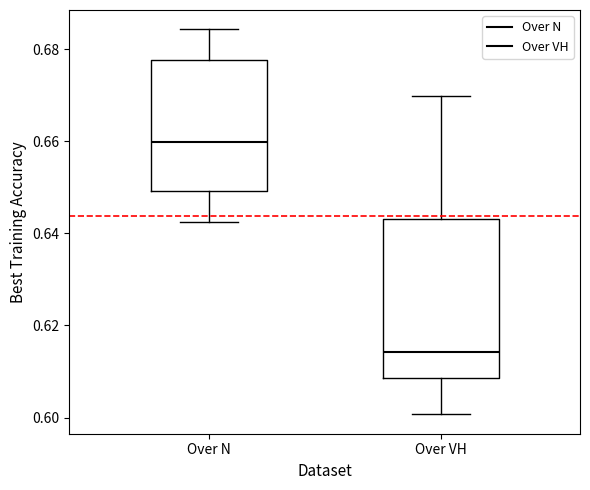

Which box's median line is the lowest?

Over VH